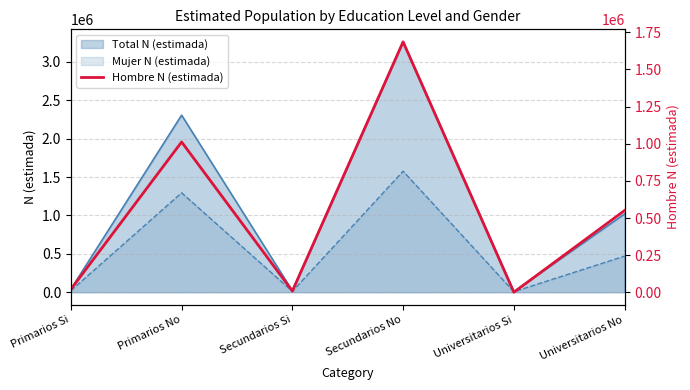

True or false: the data shows 550499 at Universitarios No.

True